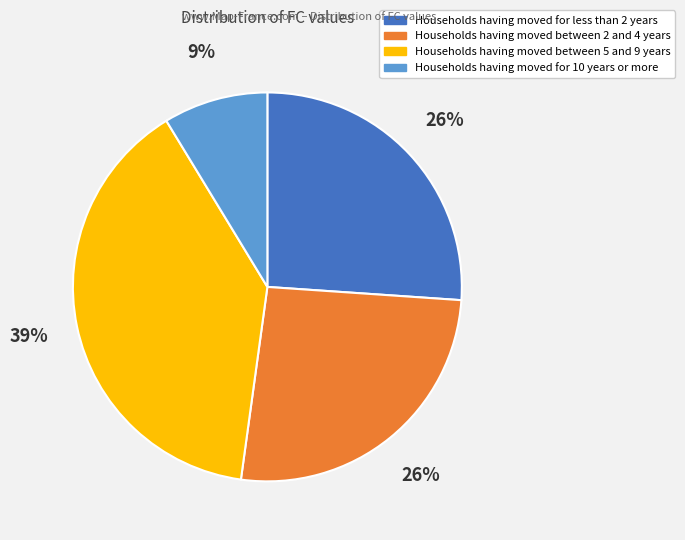

Is there a majority slice in this chart?

No